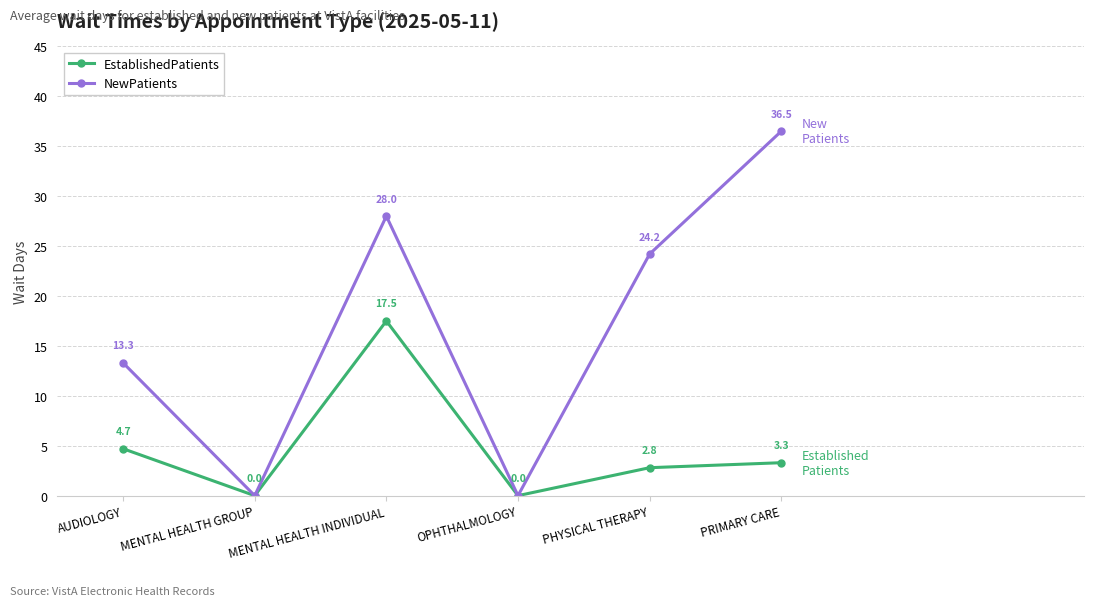

What are all the series names shown in the legend?

EstablishedPatients, NewPatients